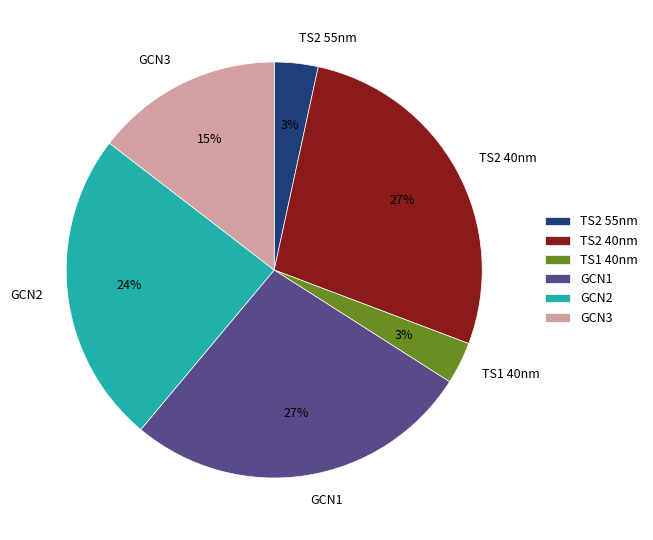

True or false: TS1 40nm accounts for 10% of the total.

False